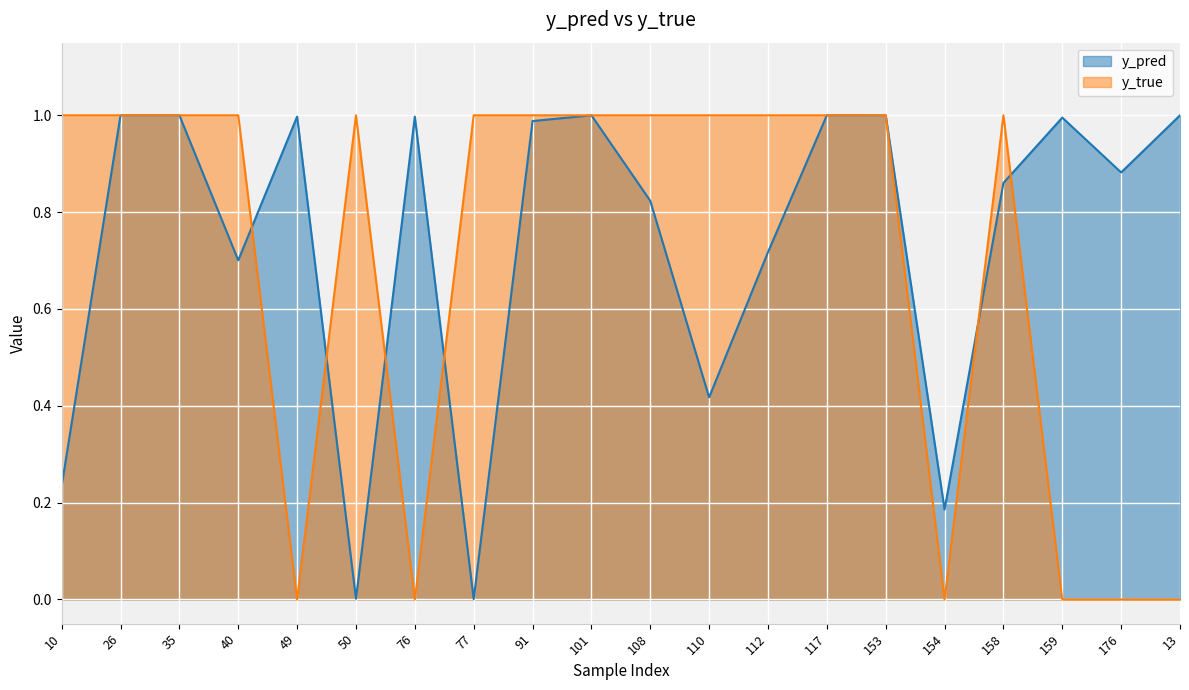

At which label does y_pred reach its peak?

117